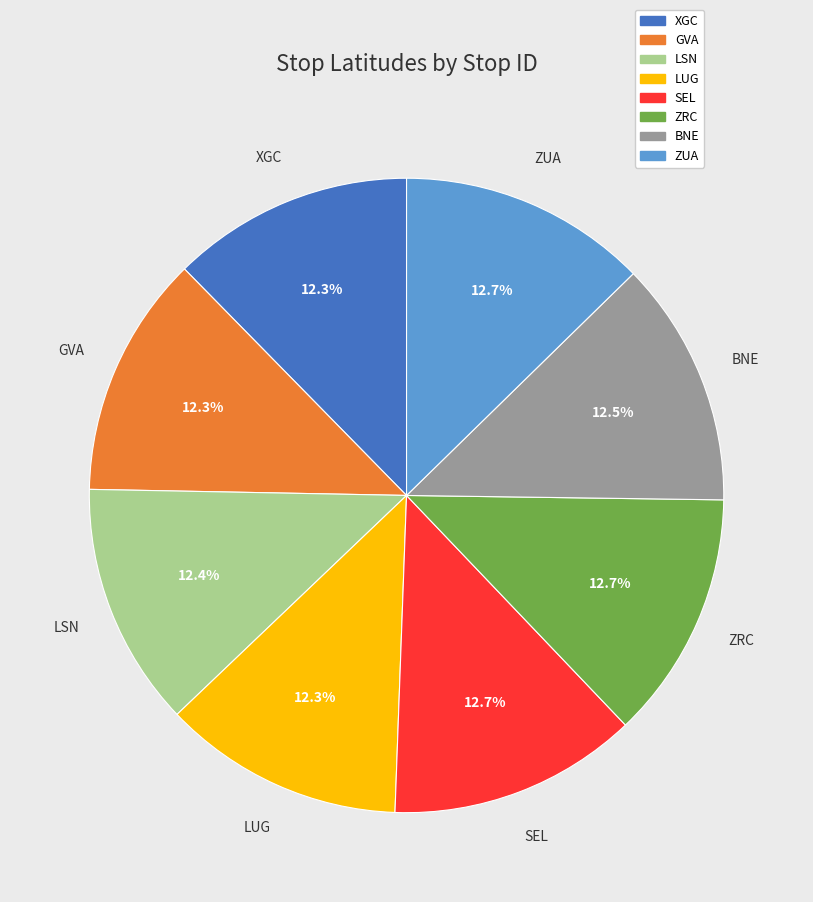

Approximately how many times larger is the value at ZRC compared to LUG?

1.0